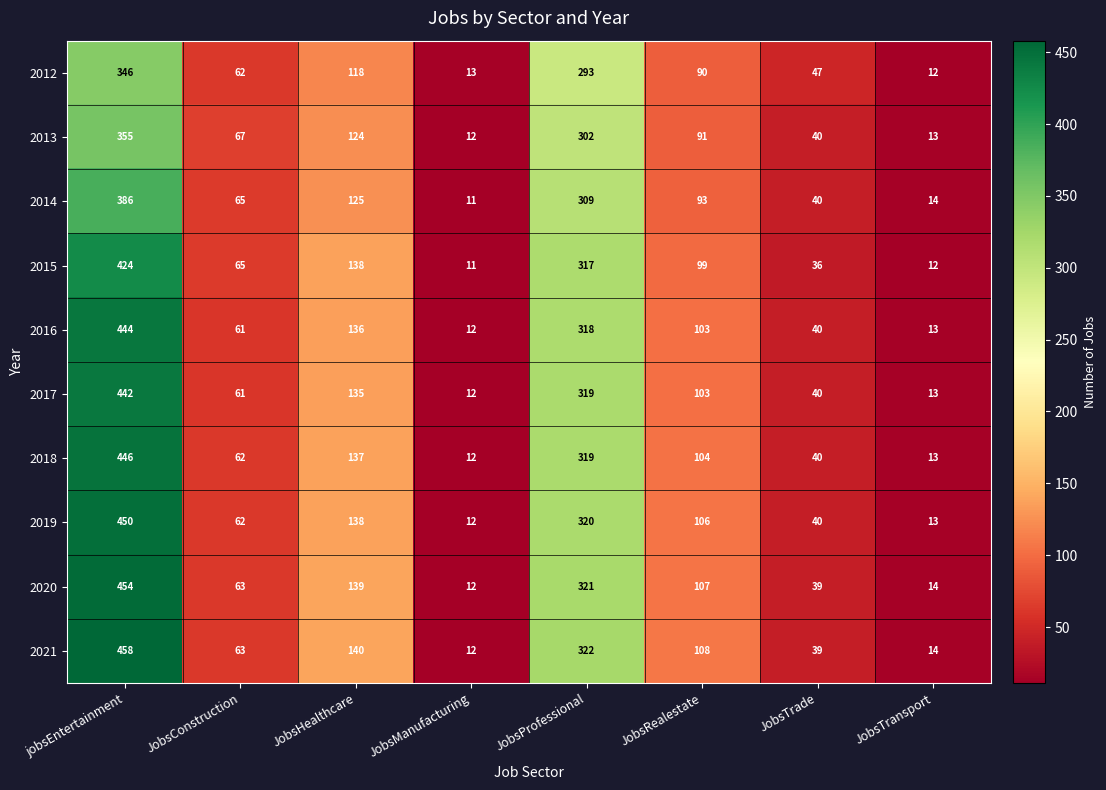

At how many categories does at least one series exceed 37?

6